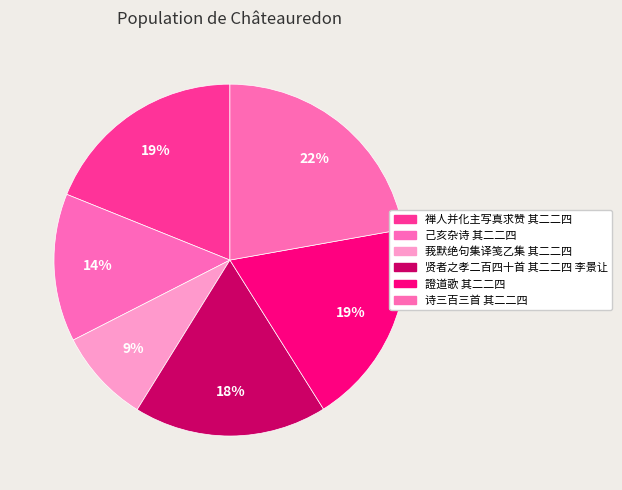

How many segments does this pie chart have?

6